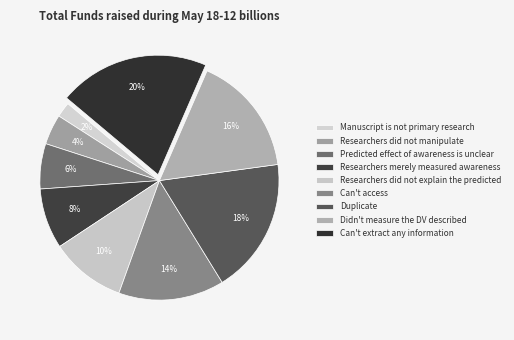

To the nearest percent, what is the average slice percentage?

11%